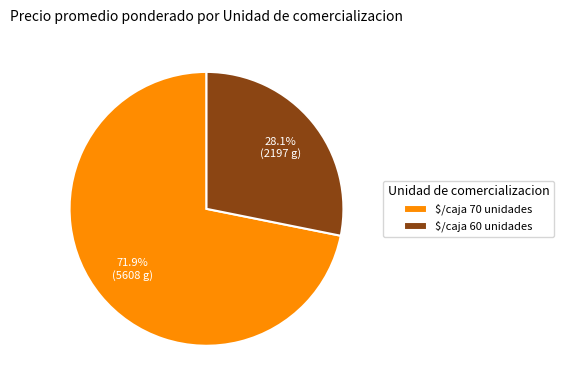

Which category has the biggest portion of the pie?

$/caja 70 unidades